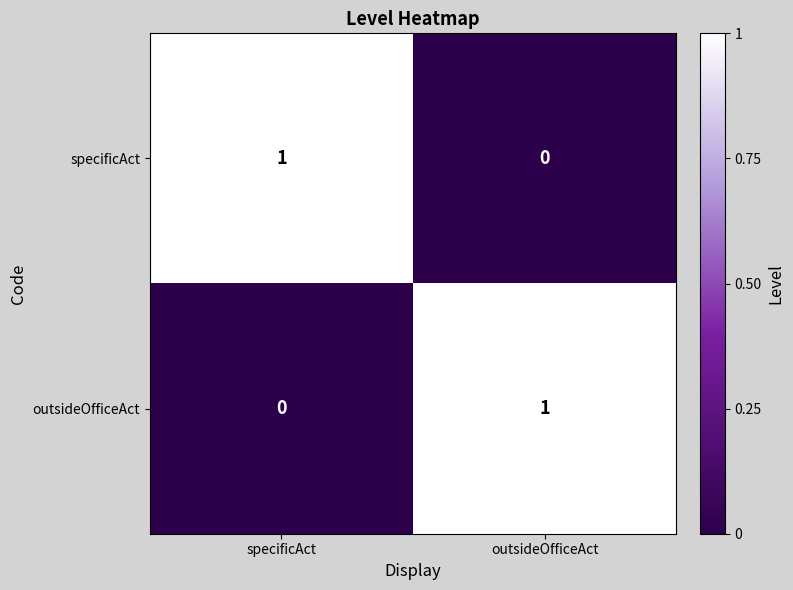

Reading right to left, list all the values displayed in this chart.

specificAct: outsideOfficeAct=0	specificAct=1
outsideOfficeAct: outsideOfficeAct=1	specificAct=0